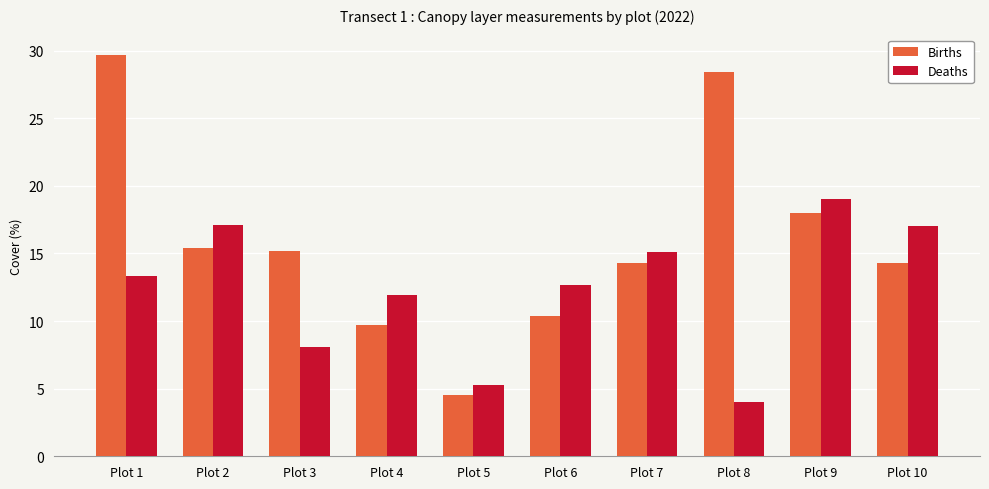

Which category has the highest value in the Deaths series?

Plot 9